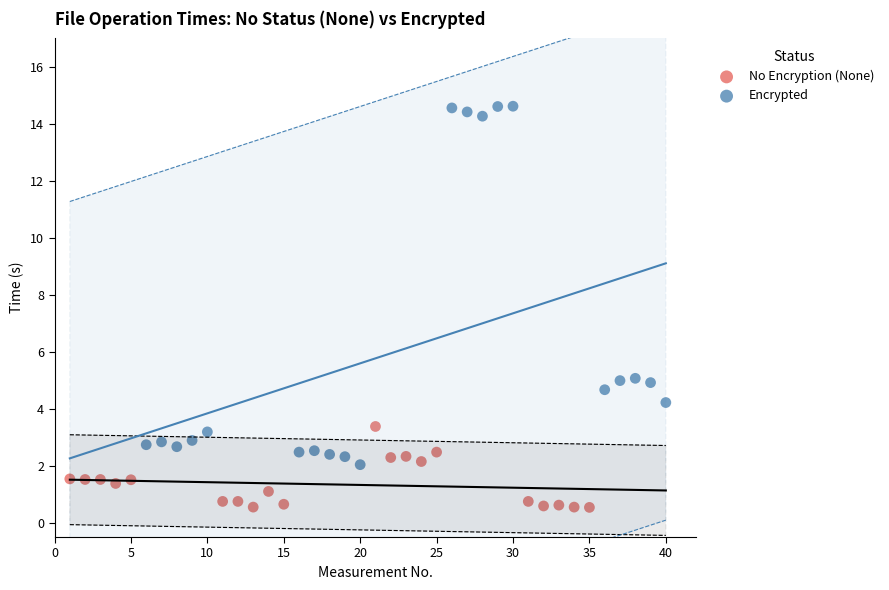

What are all the series names shown in the legend?

No Encryption (None), Encrypted